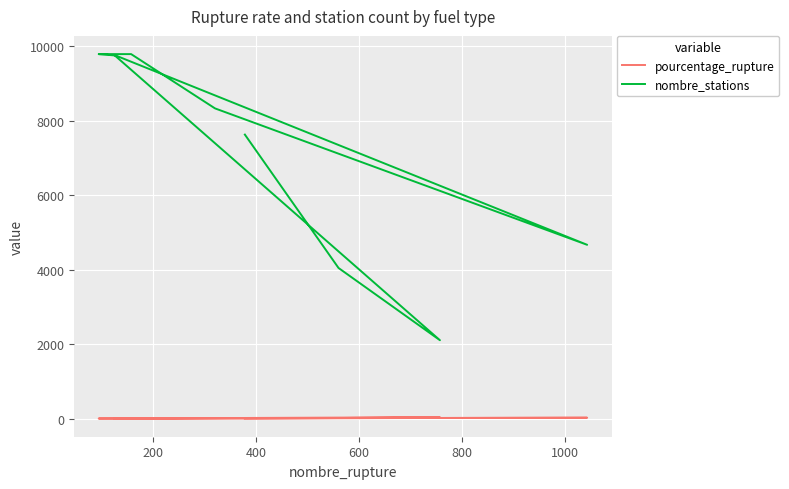

Which has a higher value, 1000 or 200?

200